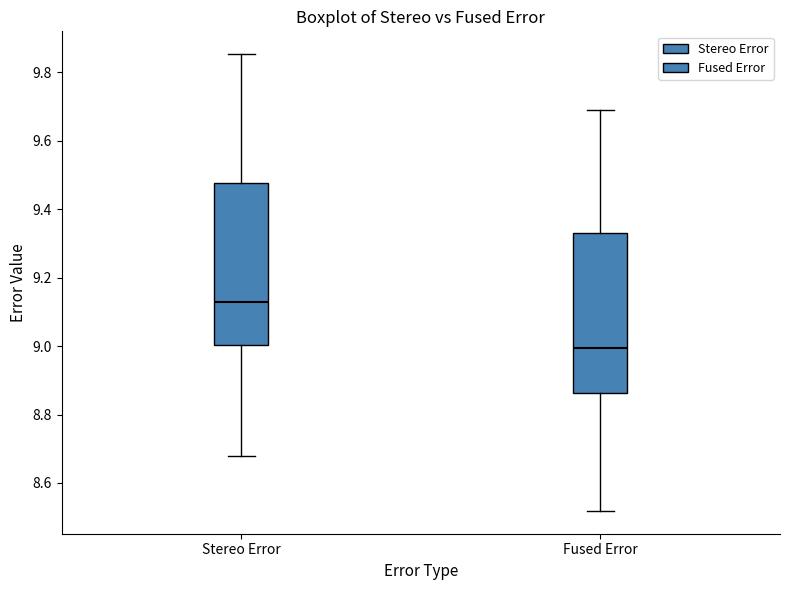

Which box has the highest median line?

Stereo Error